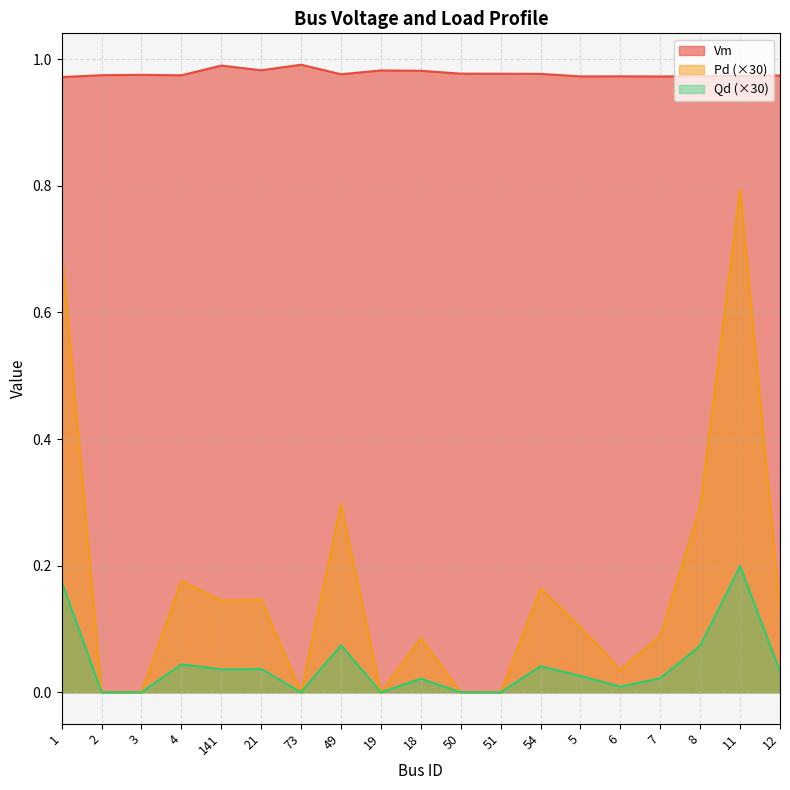

Is it true that Vm equals 0.6 at 49?

False